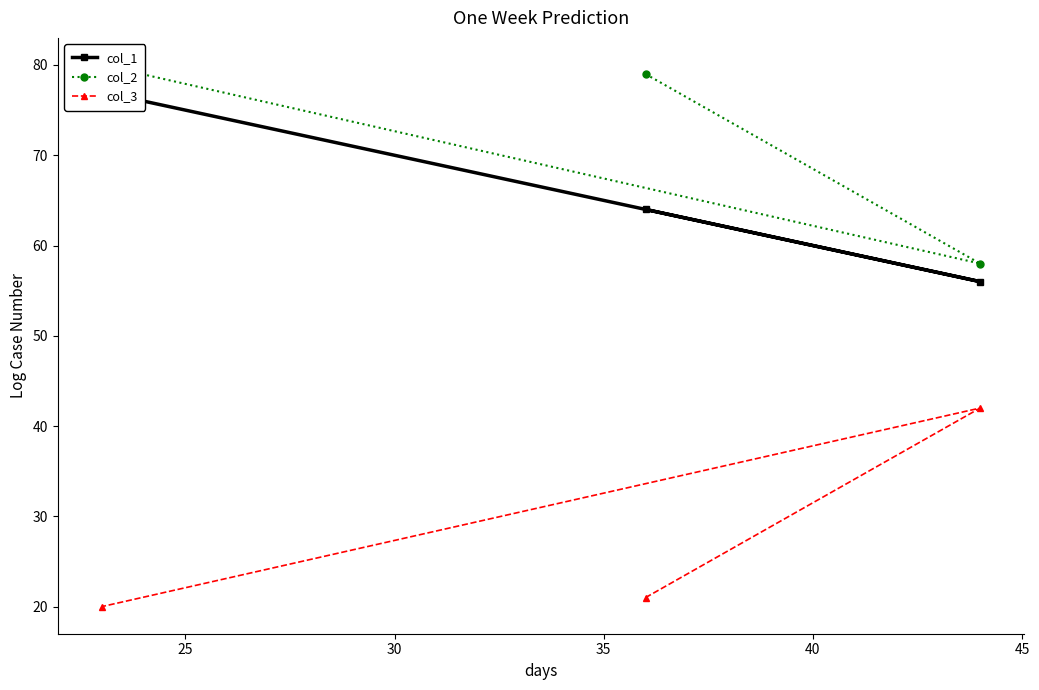

What is the greatest value displayed?

80